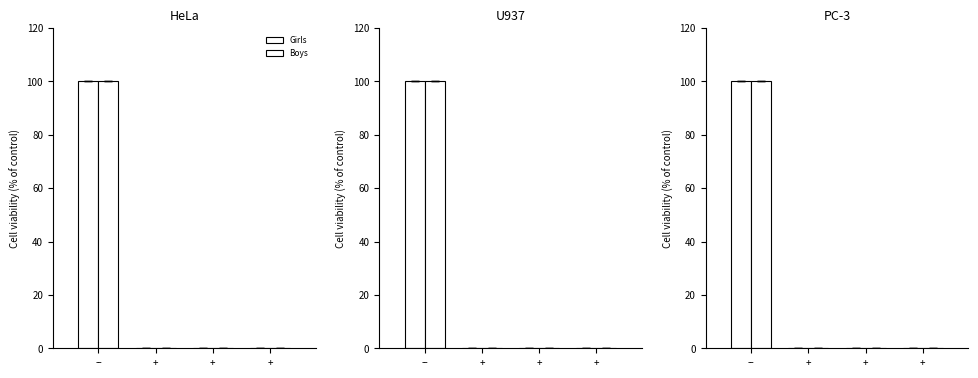

Rank the series at + from highest to lowest value.

Girls, Boys